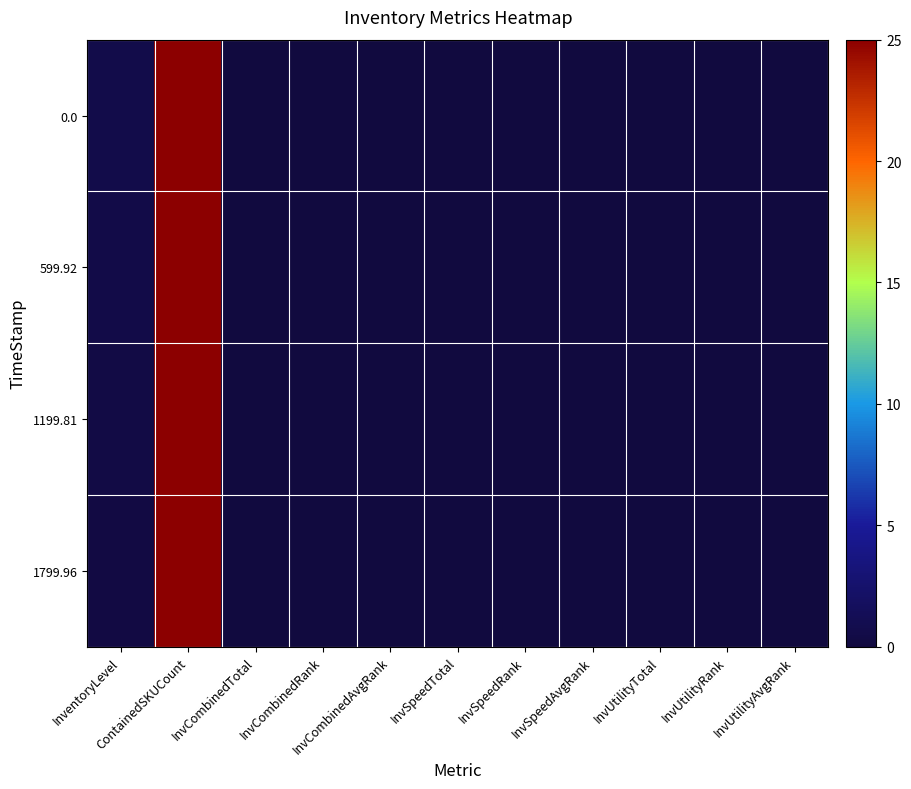

At which category is the sum across all series the highest?

ContainedSKUCount